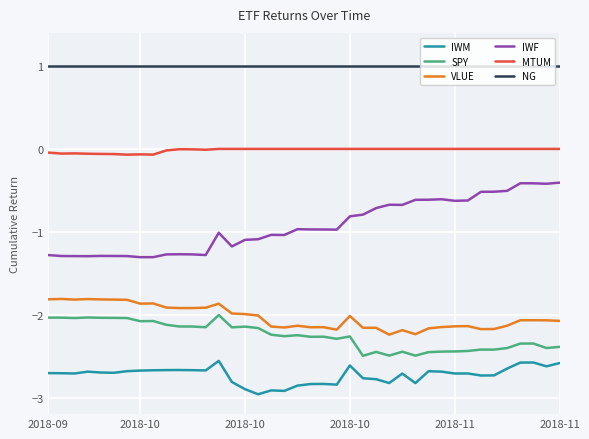

List the series in order of their peak value, highest first.

NG, MTUM, IWF, VLUE, SPY, IWM